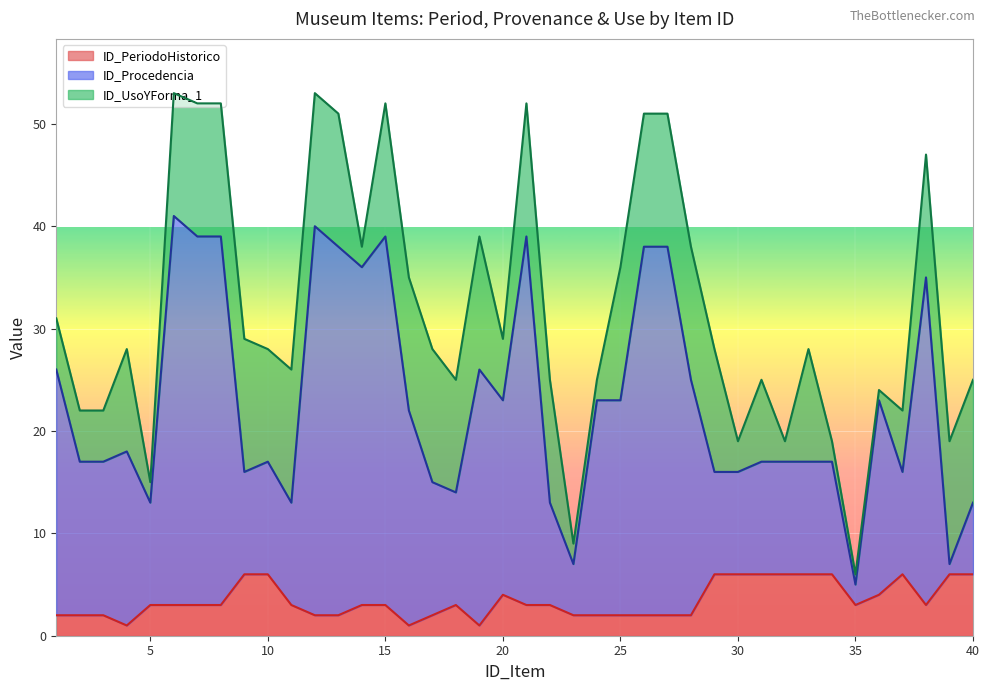

True or false: ID_Procedencia and ID_PeriodoHistorico intersect in this chart.

False